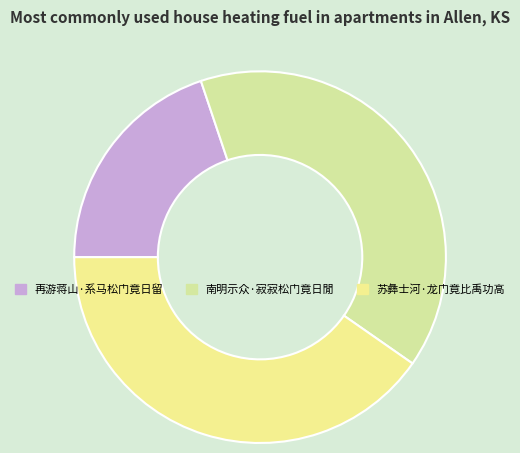

The 再游蒋山·系马松门竟日留 slice represents 30% of the pie. True or false?

False